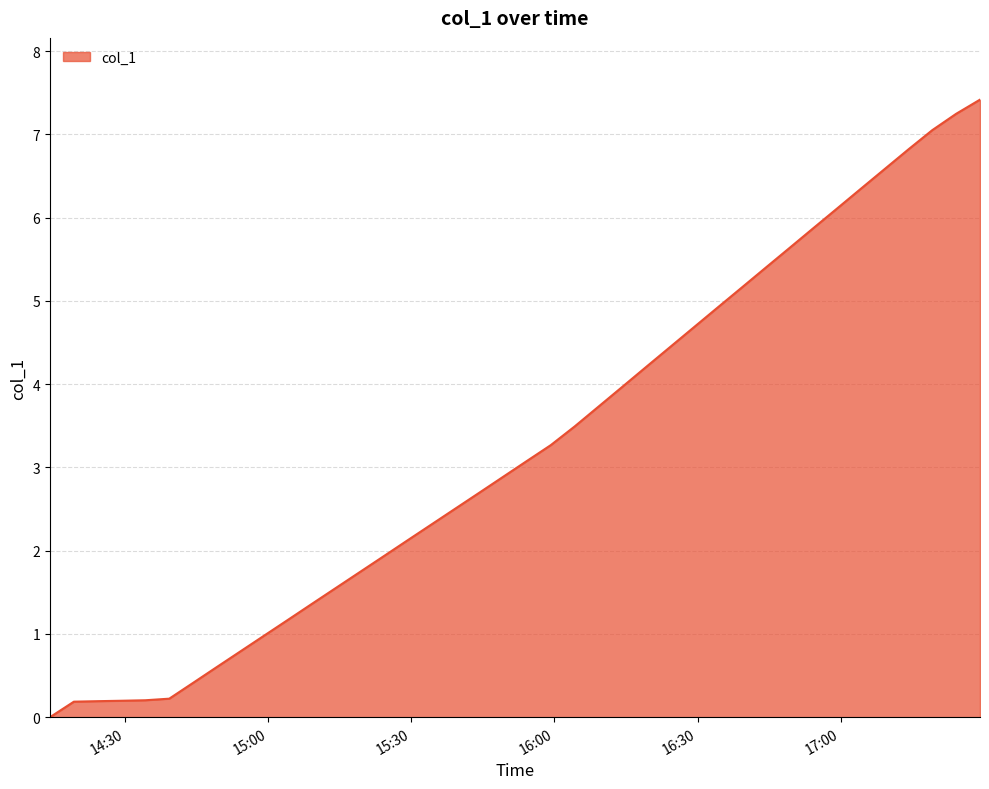

What is the maximum value shown in the chart?

7.4